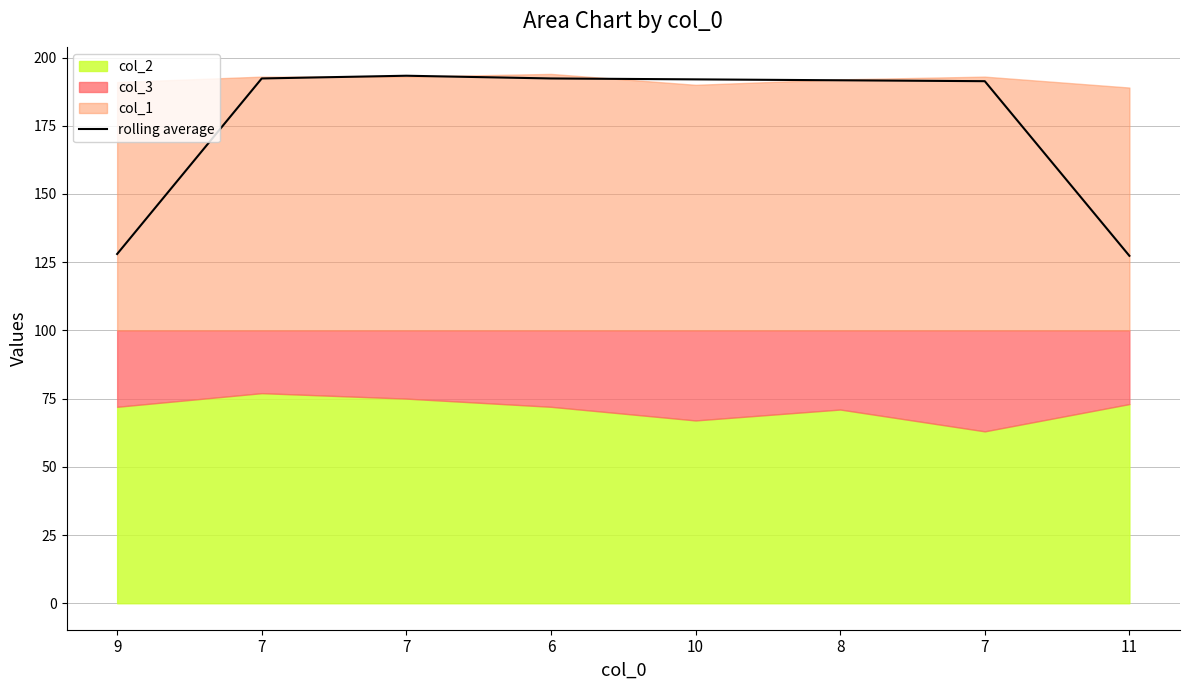

Is it true that the value at 10 is 327.8?

False